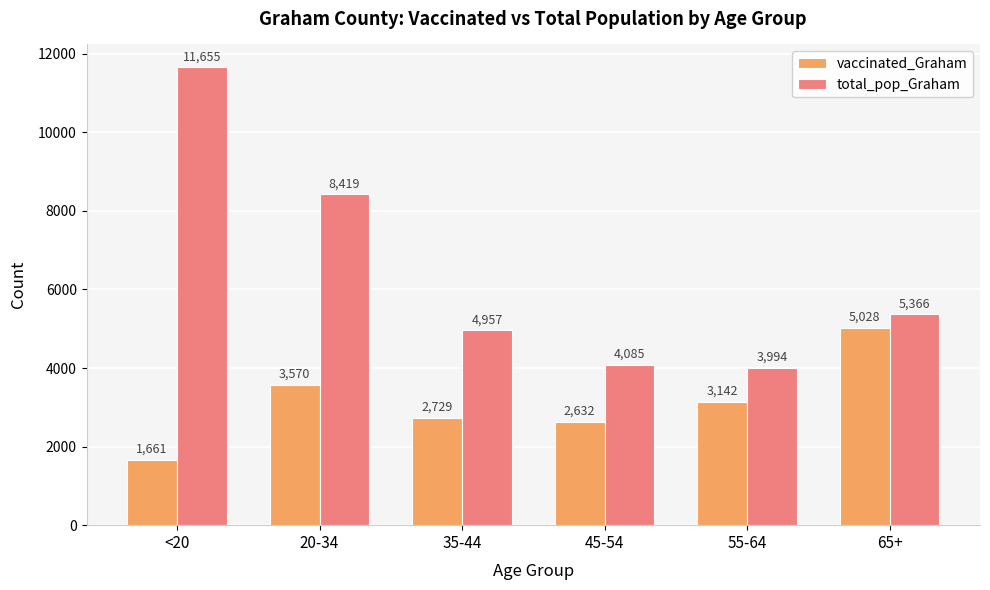

Reading right to left, what are all the values shown in this chart?

vaccinated_Graham: 65+=5028	55-64=3142	45-54=2632	35-44=2729	20-34=3570	<20=1661
total_pop_Graham: 65+=5366	55-64=3994	45-54=4085	35-44=4957	20-34=8419	<20=11655